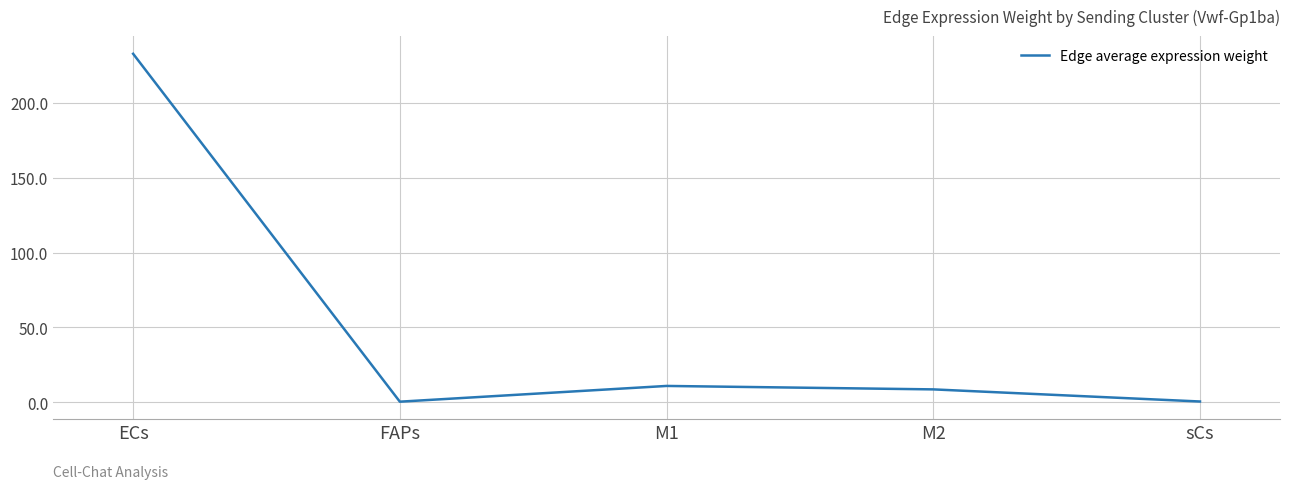

Where is the data nearest to the value 116?

M1